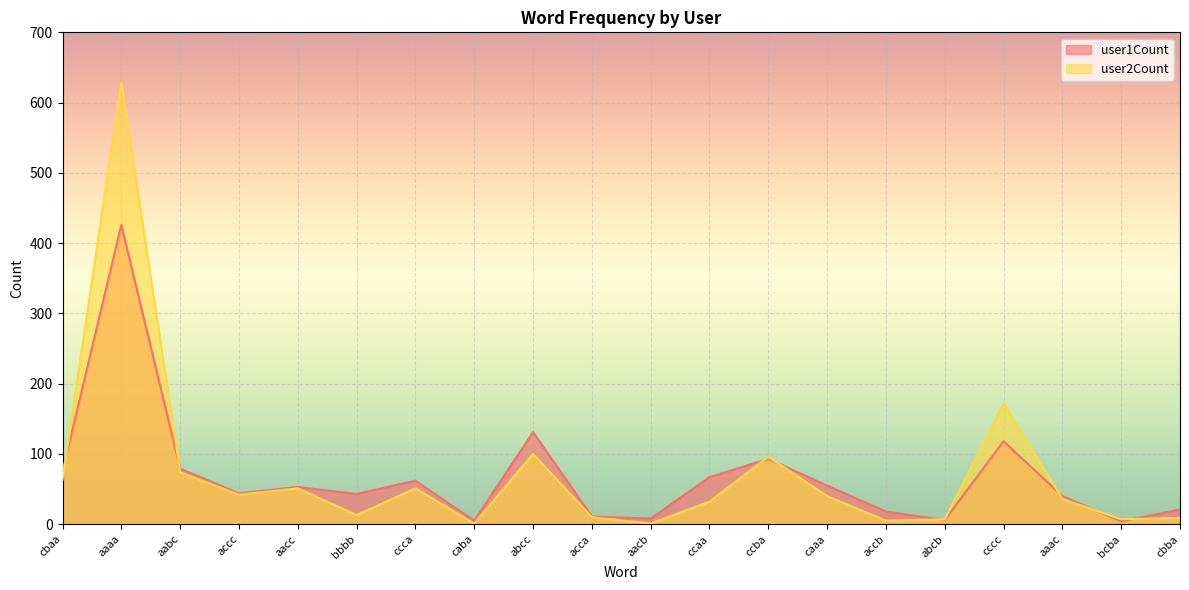

The value of user1Count at acca is 11. True or false?

True